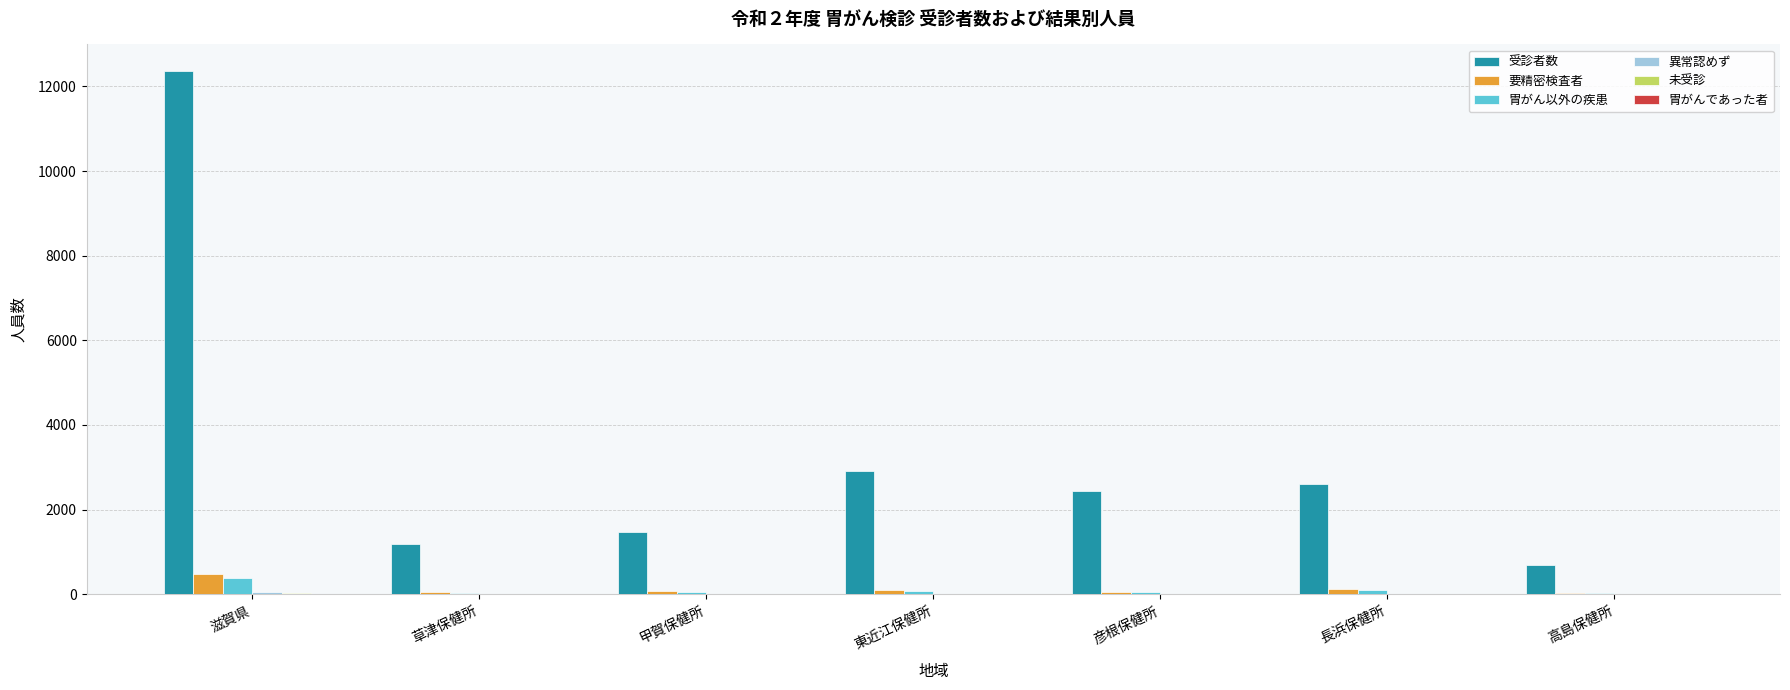

What is the maximum value shown in the chart?

12372